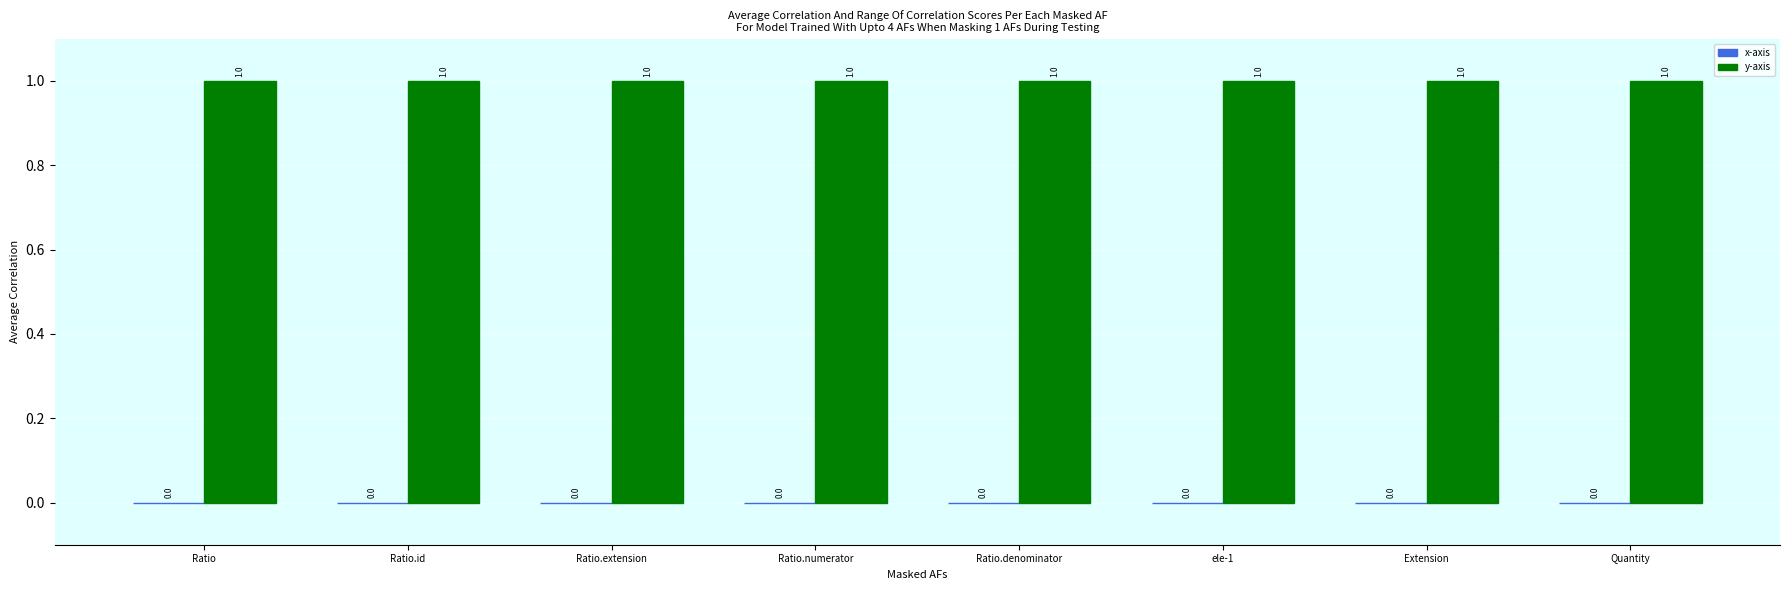

What are all the series names shown in the legend?

x-axis, y-axis